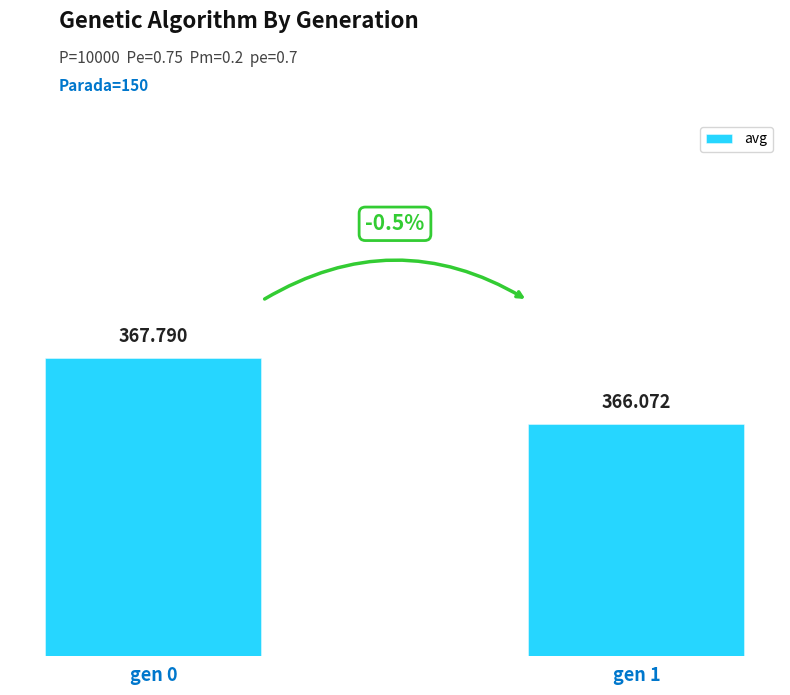

Is it true that the value at gen 1 is 366.1?

True